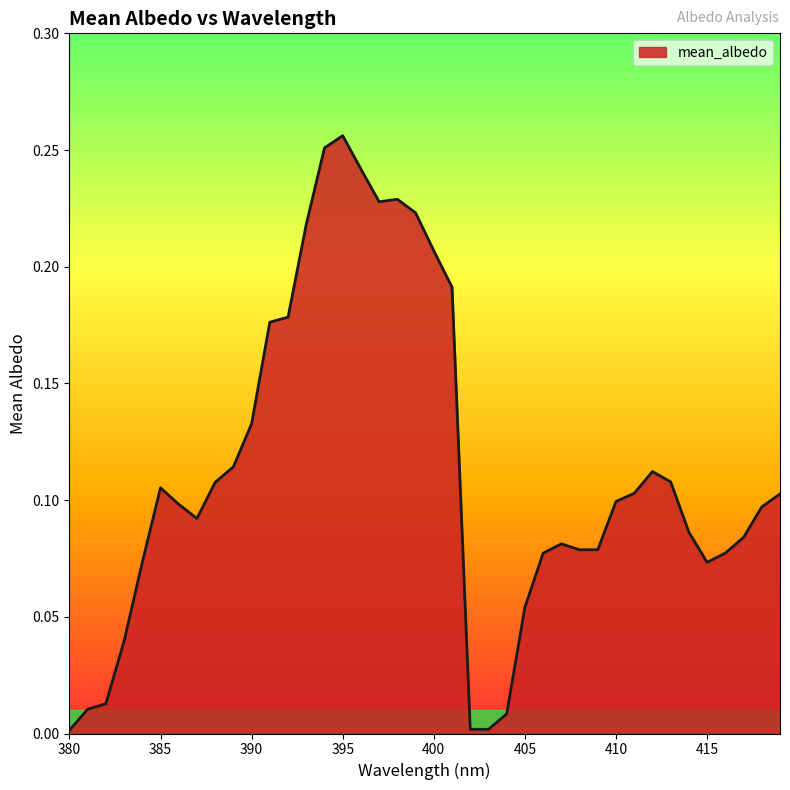

Which category has the highest value across all series?

395